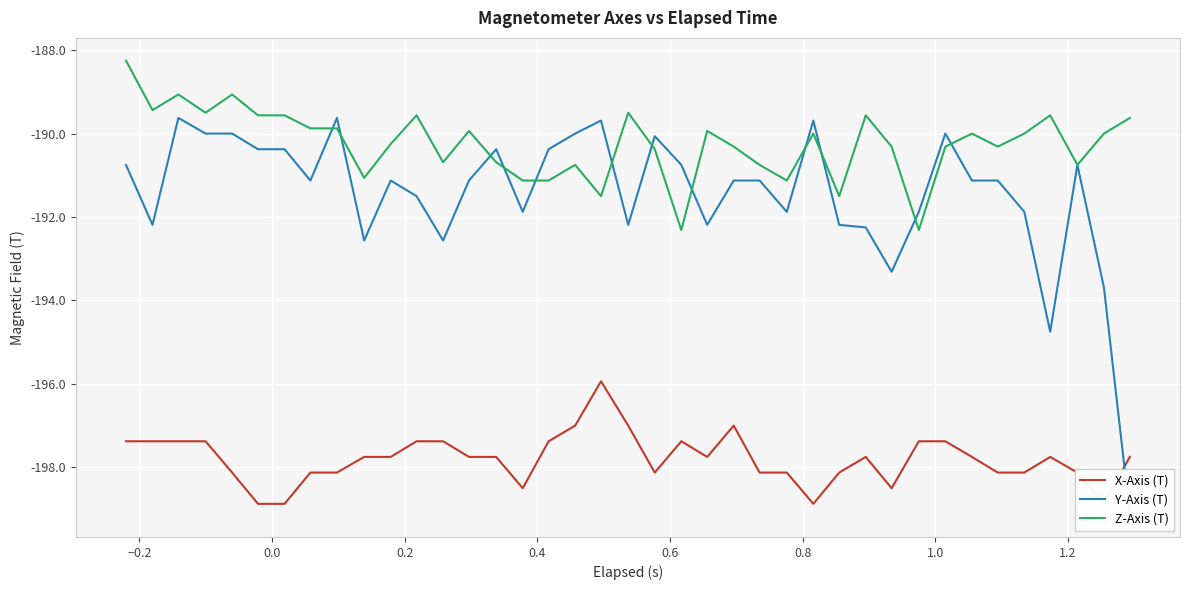

In X-Axis (T), how many points are higher than both neighbors (excluding endpoints)?

5